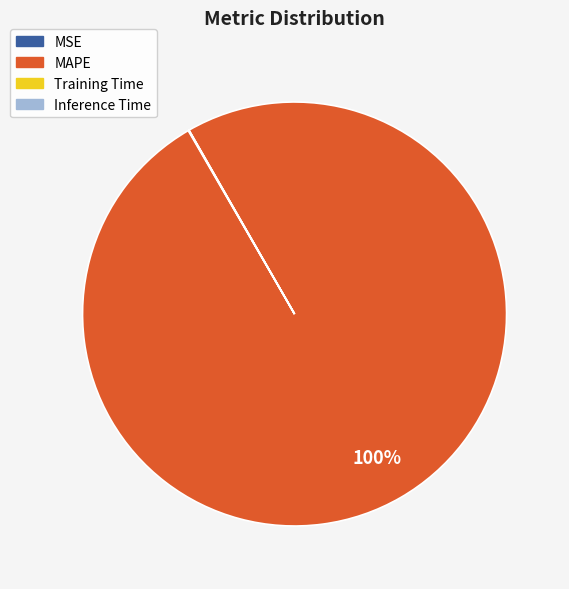

Which category accounts for the majority?

MAPE